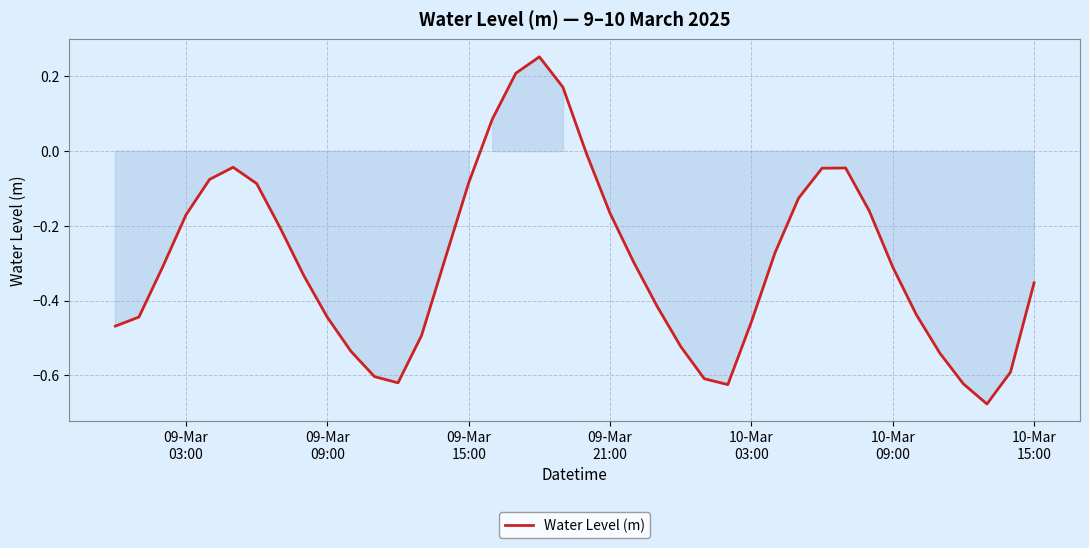

What is the difference between the maximum and minimum values?

0.9